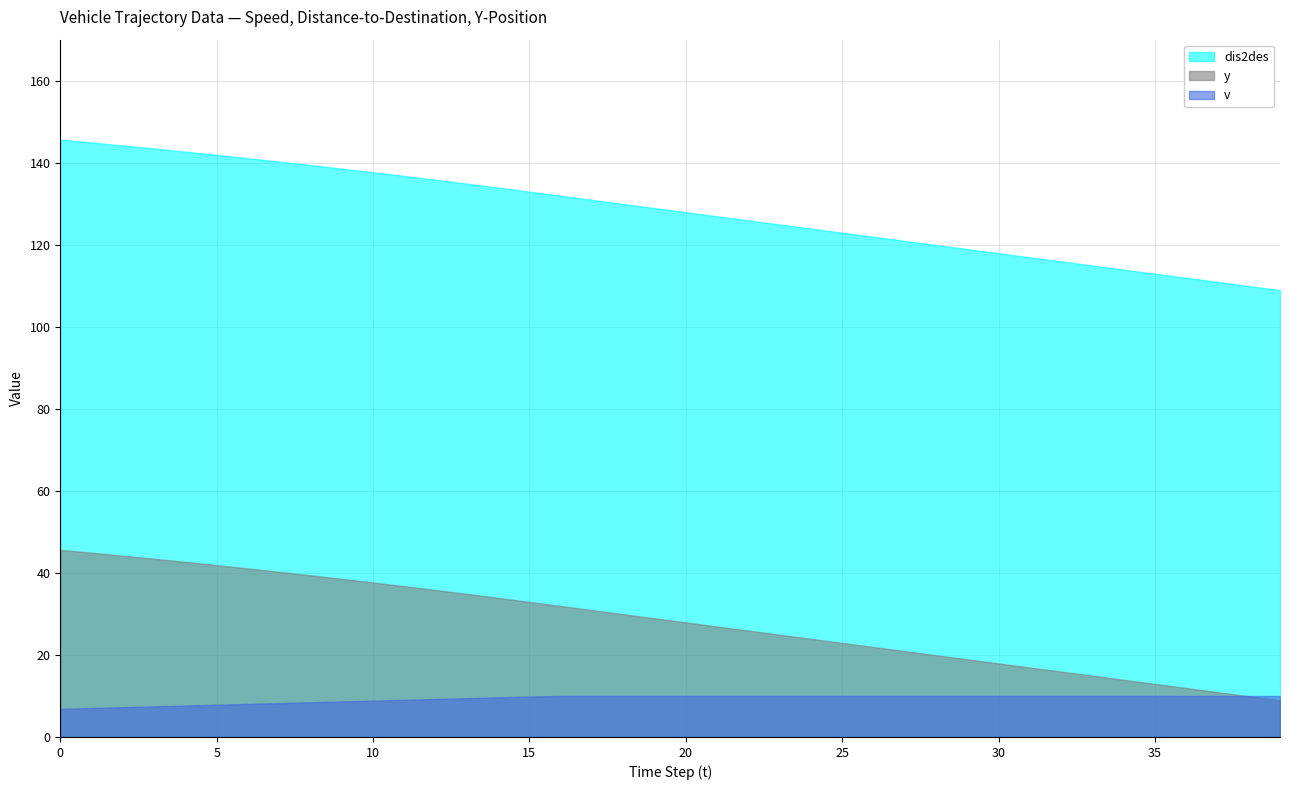

Does the chart have visible grid lines?

Yes